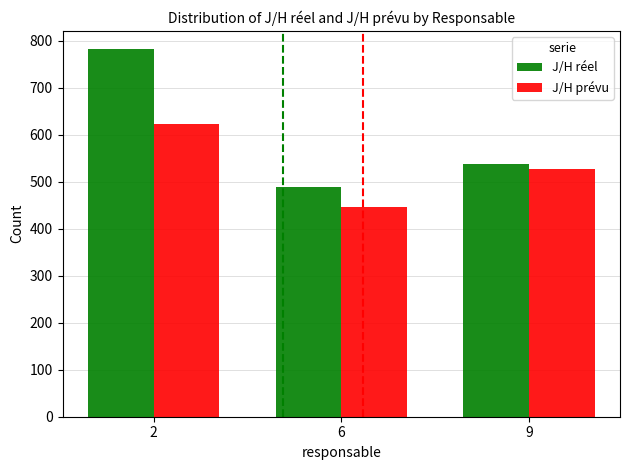

At which category is the sum across all series the highest?

2